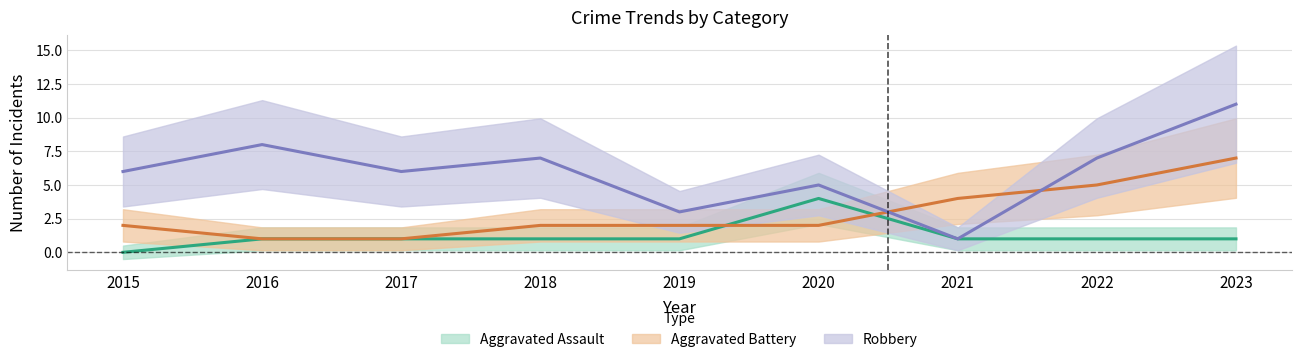

How many distinct data groups are displayed?

3